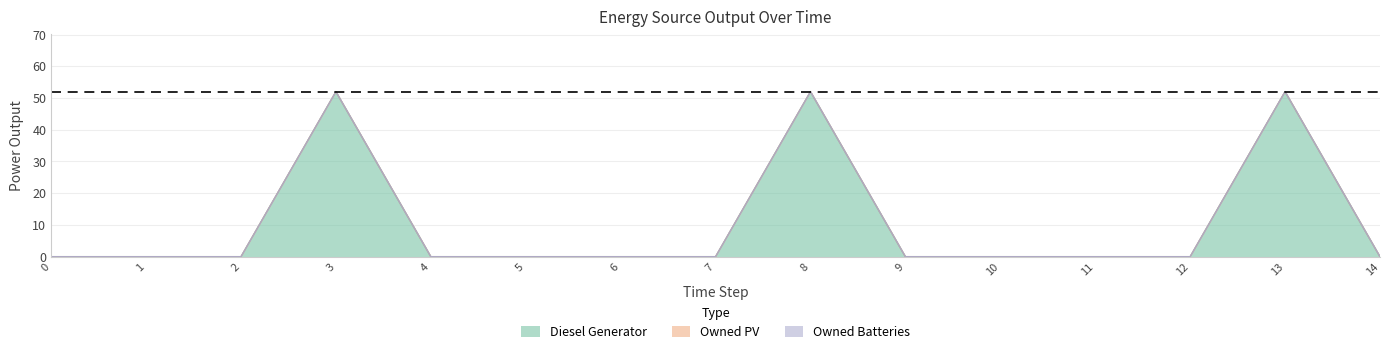

How many lines are shown in the chart?

3